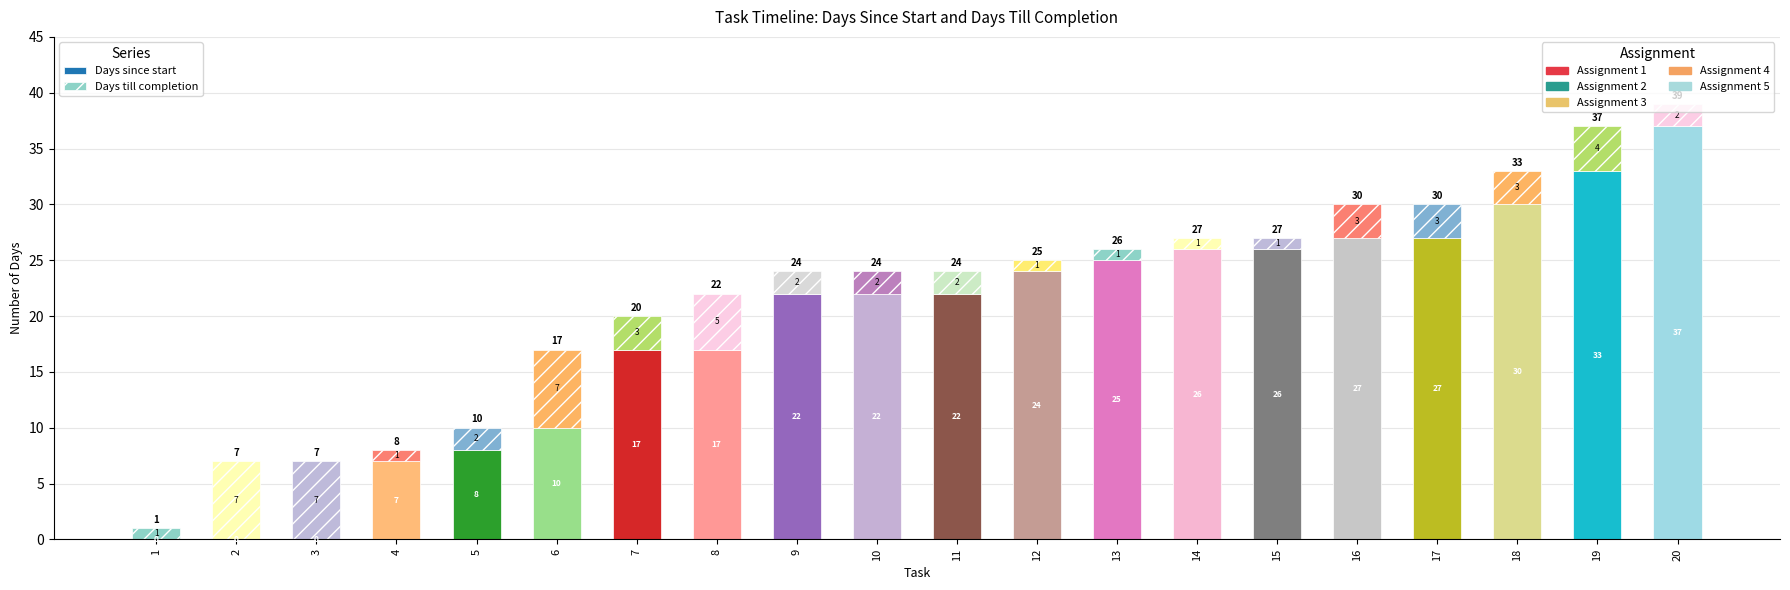

At which category is the sum across all series the highest?

20